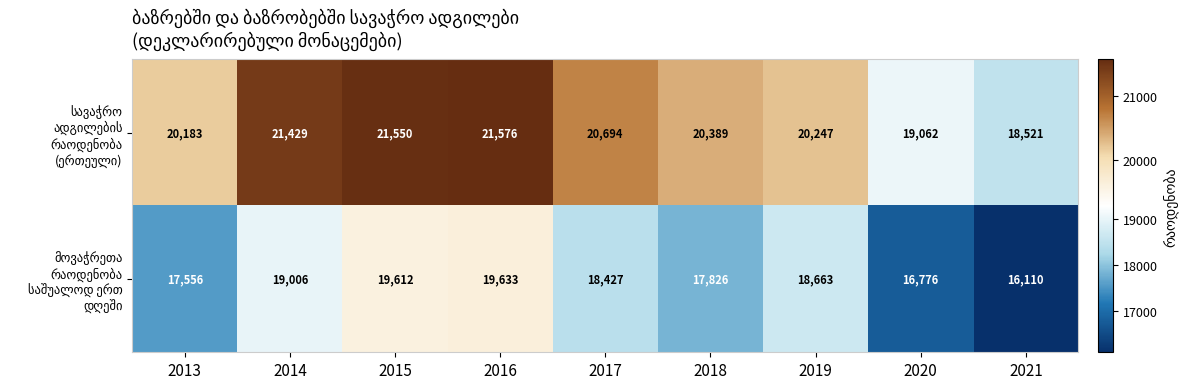

What is the smallest value displayed?

16110